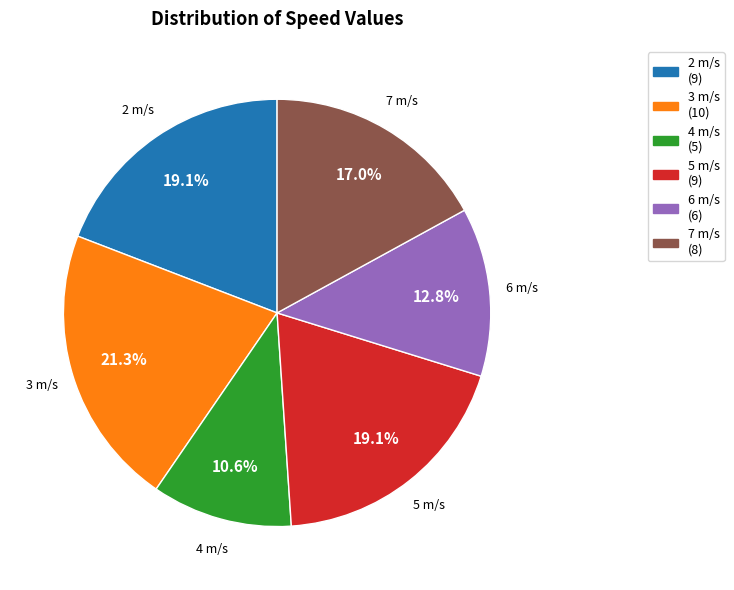

Does 2 m/s represent more than half of the total?

No